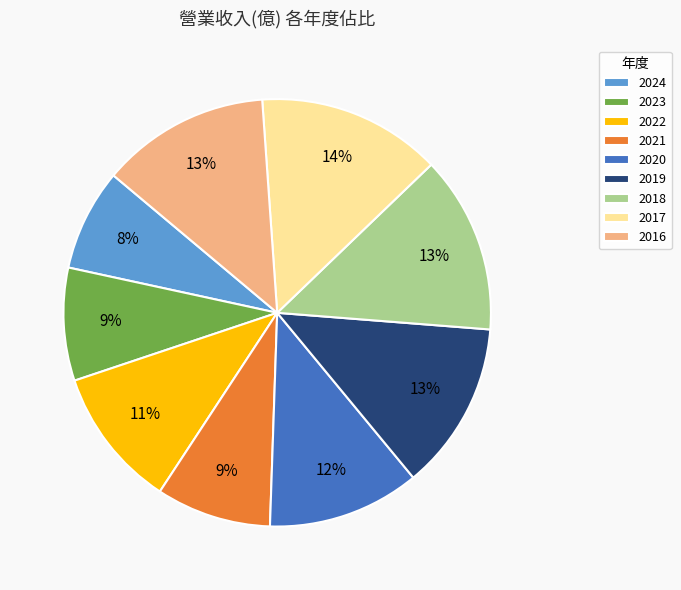

How many segments does this pie chart have?

9